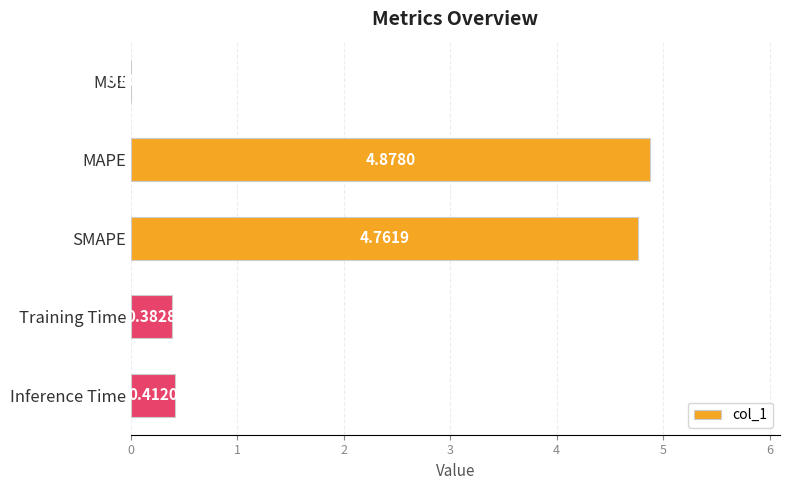

What is the sum of all values?

10.4